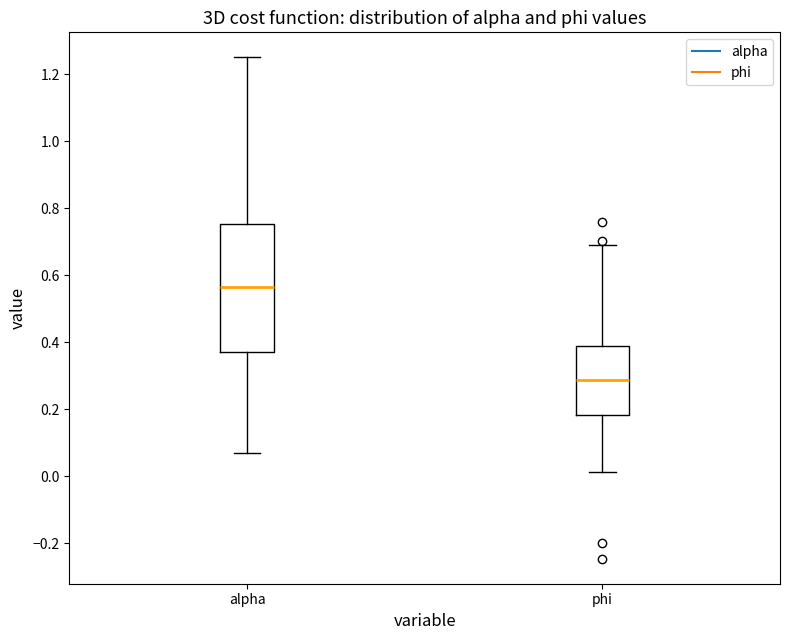

Reading left to right, read every box against the y-axis: the position of its median line, the range the box covers, and the ends of its whiskers. The values are not printed on the chart, so give them approximately, as read against the axis.

alpha: median 0.56, box 0.38 to 0.76, whiskers 0.08 to 1.24
phi: median 0.28, box 0.18 to 0.38, whiskers 0.02 to 0.70